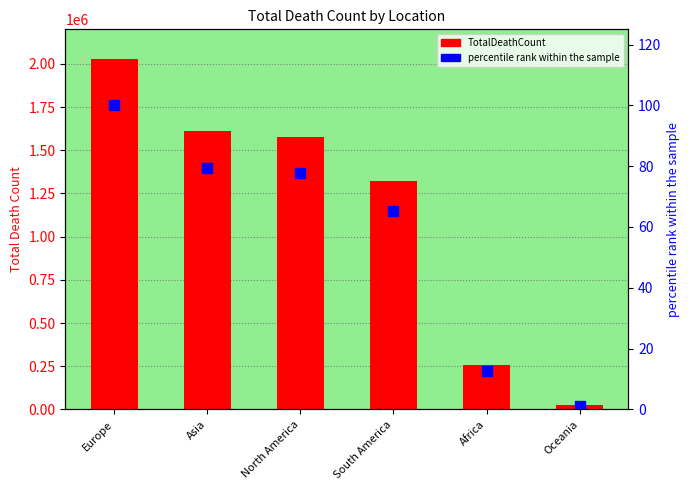

Which series has the widest spread of values?

TotalDeathCount